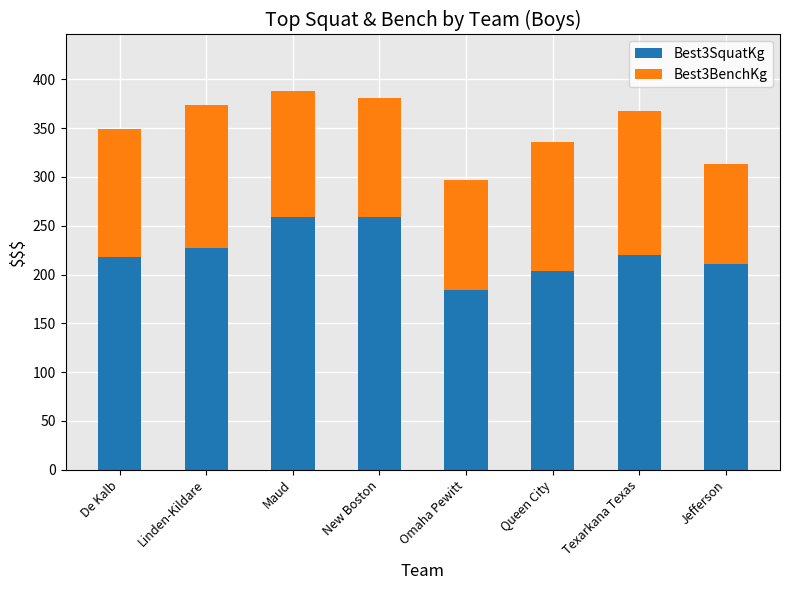

What is the average value of the Best3SquatKg series?

222.5